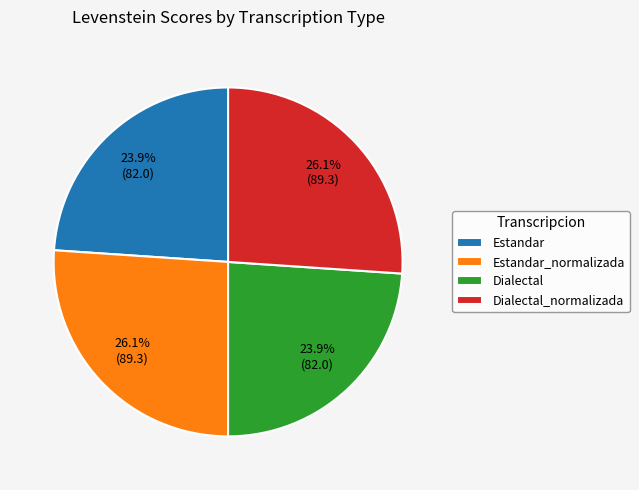

True or false: Dialectal accounts for 38% of the total.

False